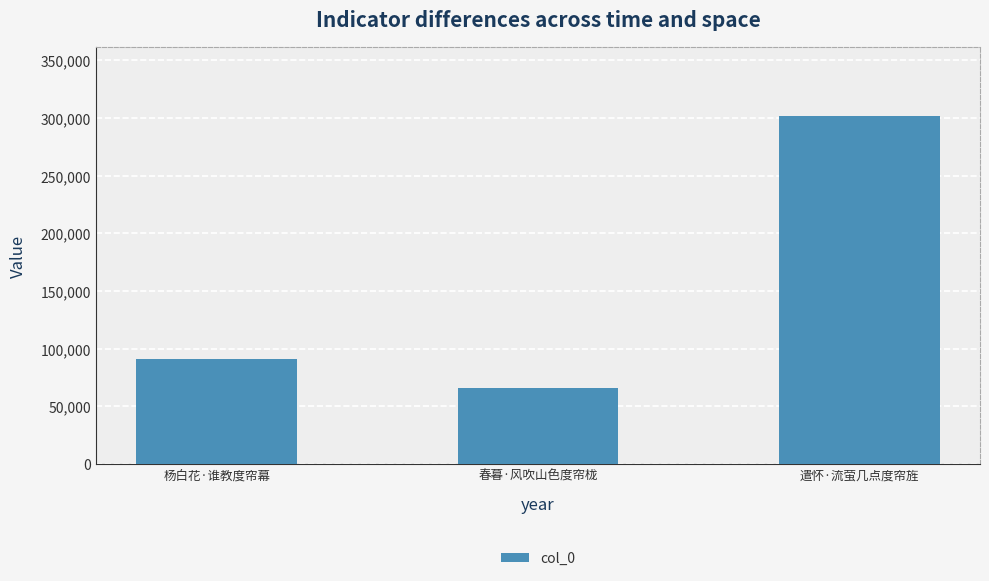

Reading right to left, what are all the values shown in this chart?

301276	66134	91147